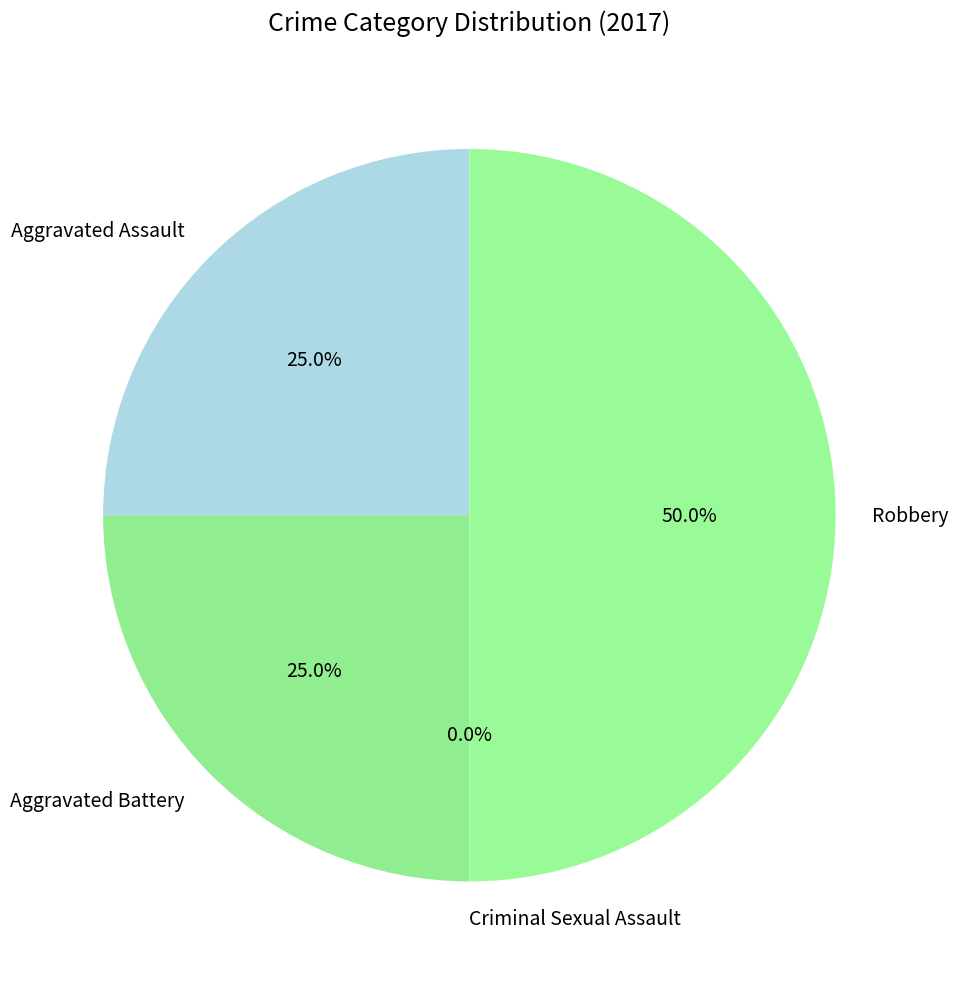

Is it true that Aggravated Battery is 36% of the pie?

False